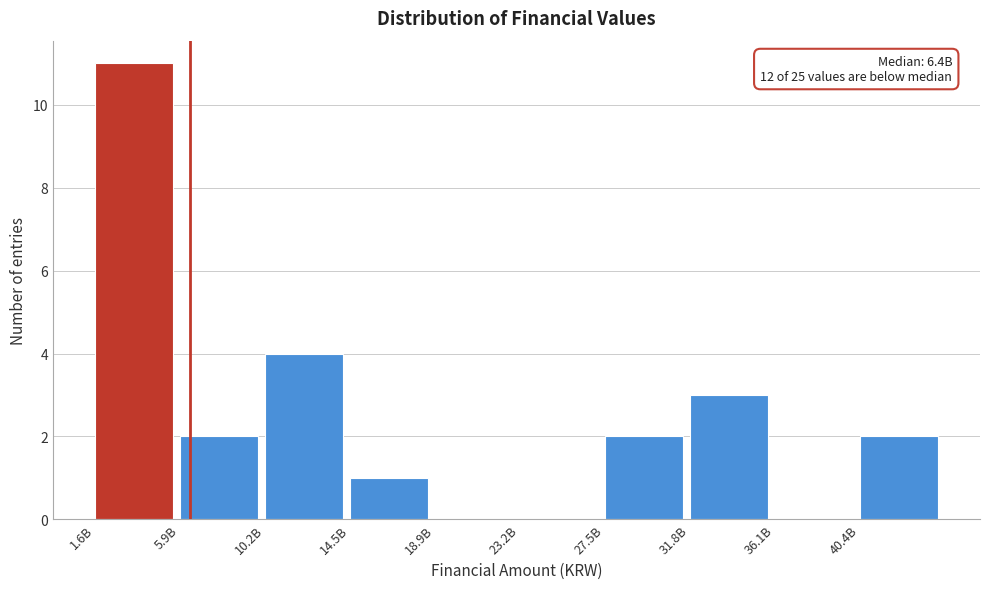

Reading left to right, what are all the values shown in this chart?

1.6B=11	5.9B=2	10.2B=4	14.5B=1	18.9B=0	23.2B=0	27.5B=2	31.8B=3	36.1B=0	40.4B=2